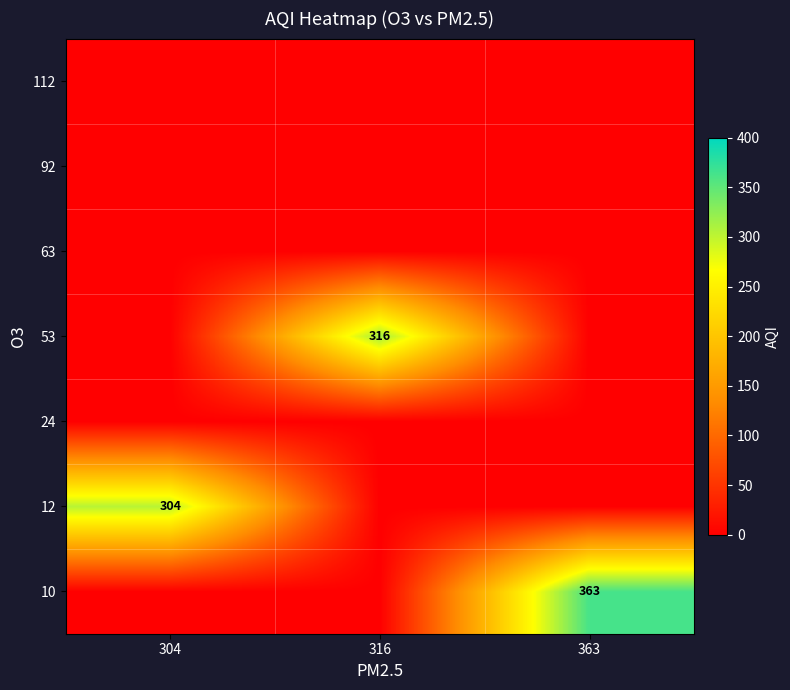

Count the number of categories in the chart.

3